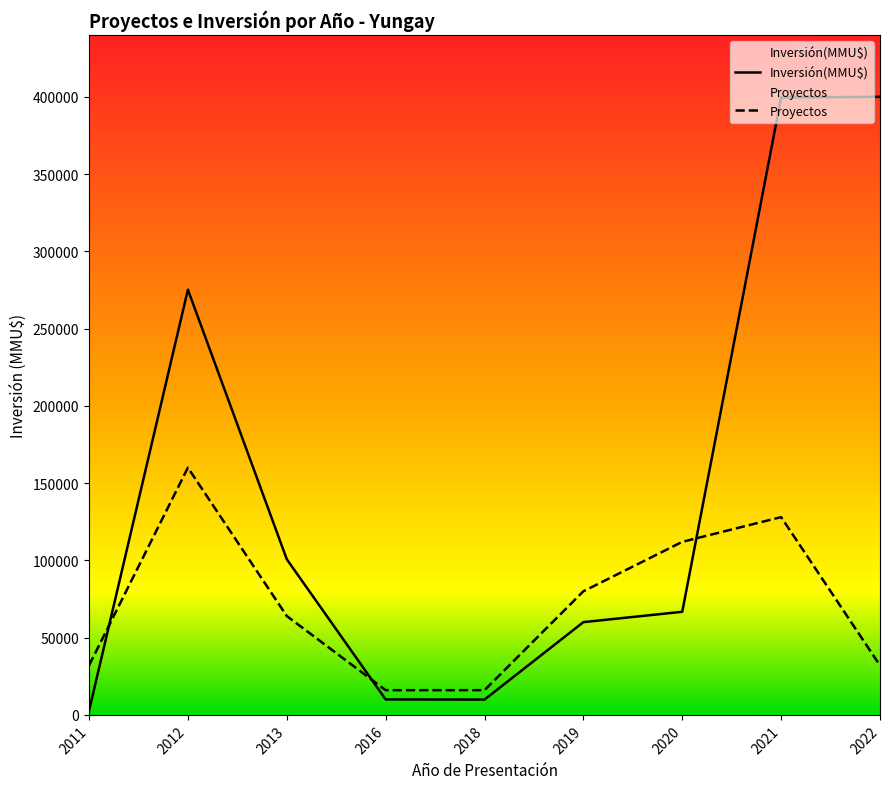

Reading left to right, what are all the values shown in this chart?

Inversión(MMU$): 2011=2650	2012=275211	2013=100750	2016=10000	2018=9903	2019=60033	2020=66732	2021=399613	2022=400000
Proyectos: 2011=32000	2012=160000	2013=64000	2016=16000	2018=16000	2019=80000	2020=112000	2021=128000	2022=32000